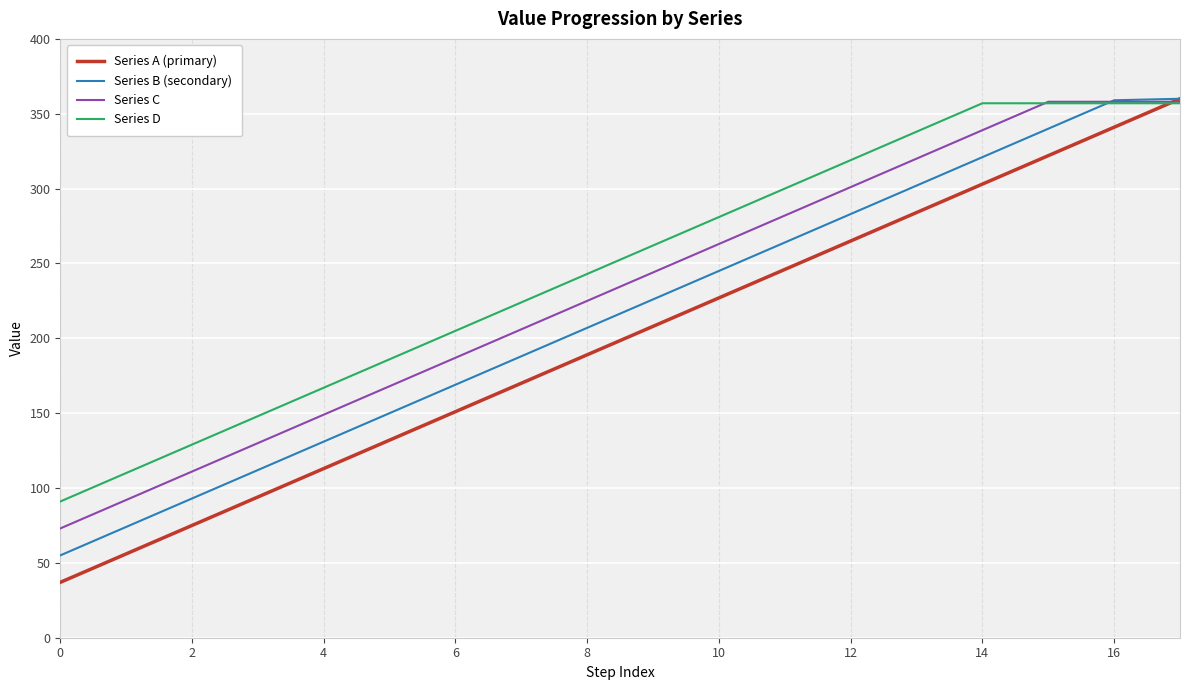

Which series has the largest range (max minus min)?

Series A (primary)